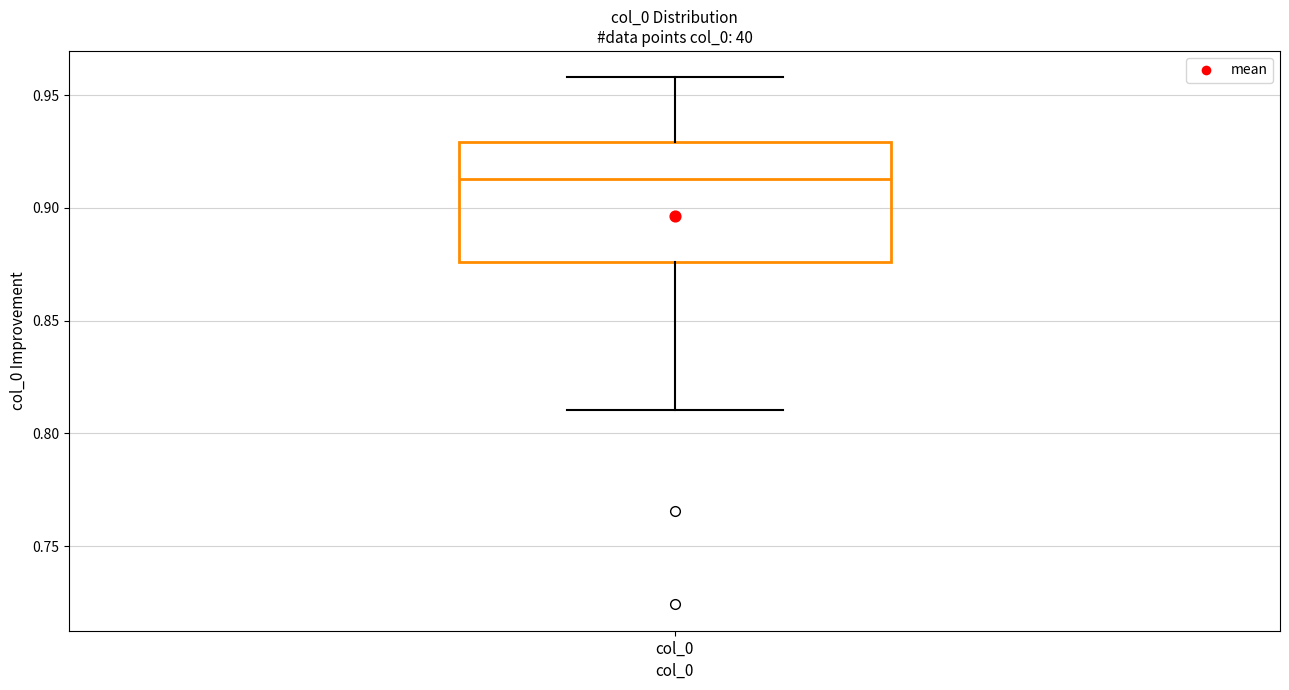

Read this box plot against the y-axis: the position of the median line, the range covered by the box, and the ends of both whiskers. The values are not printed on the chart, so give them approximately, as read against the axis.

median 0.915, box 0.875 to 0.930, whiskers 0.810 to 0.960